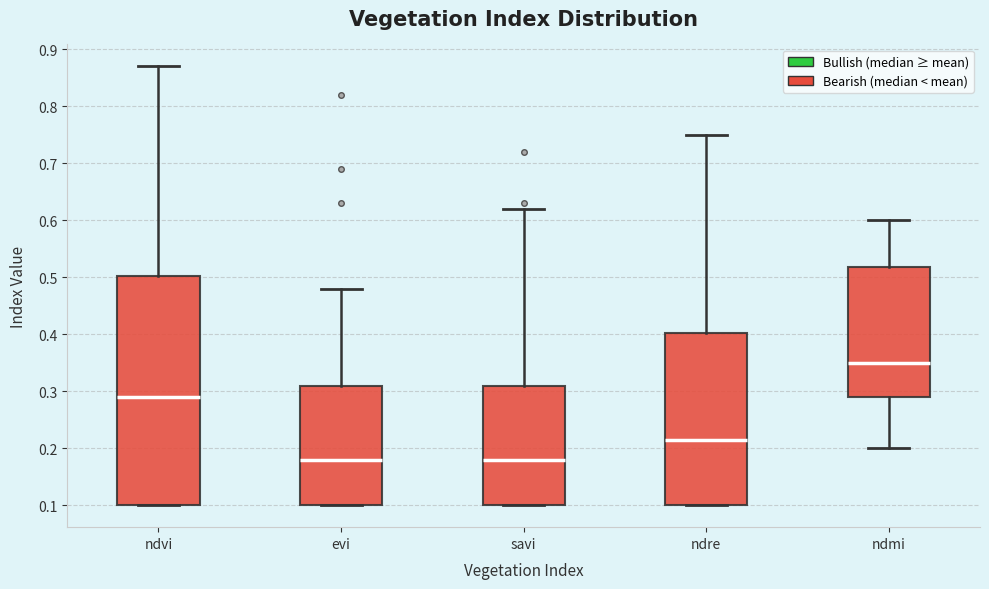

Where is the upper edge of the box for evi on the y-axis? The values are not printed on the chart, so give them approximately, as read against the axis.

0.31